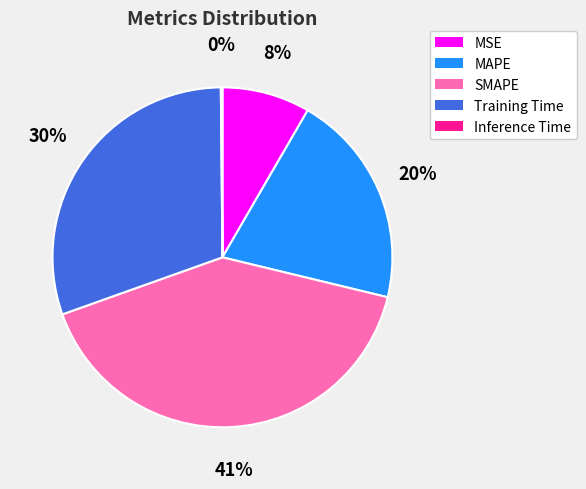

True or false: MSE accounts for 19% of the total.

False